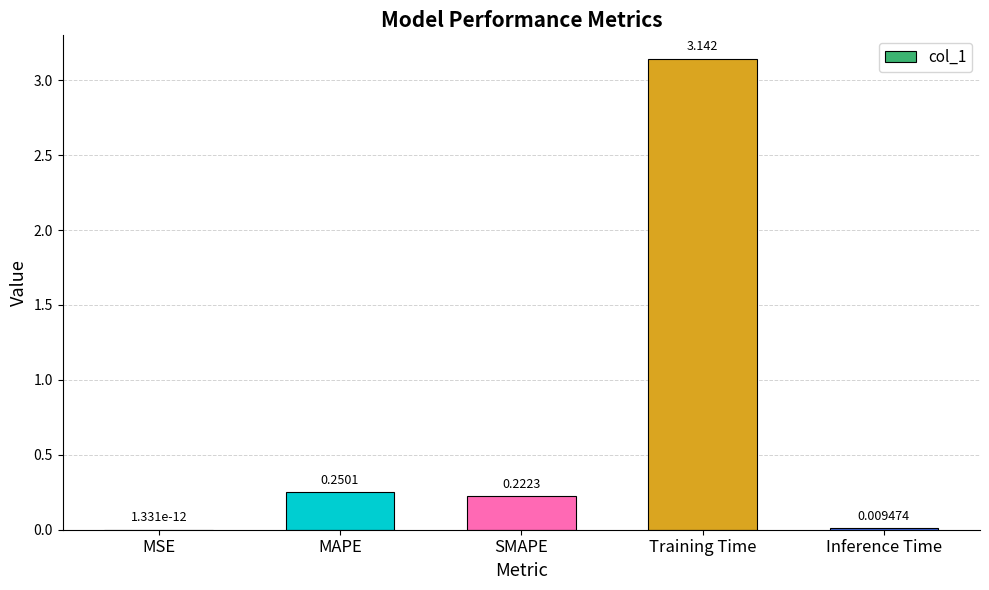

How many categories are shown in the chart?

5